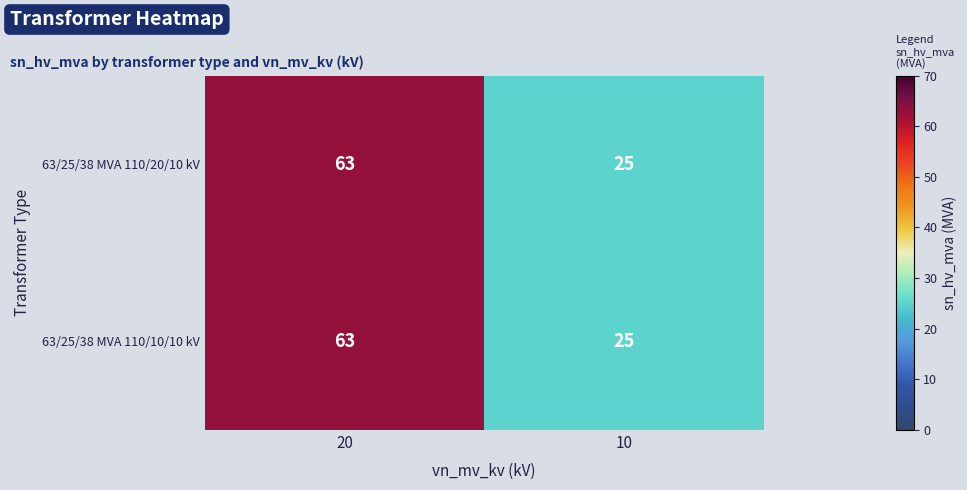

Is it true that 63/25/38 MVA 110/20/10 kV equals 97 at 20?

False